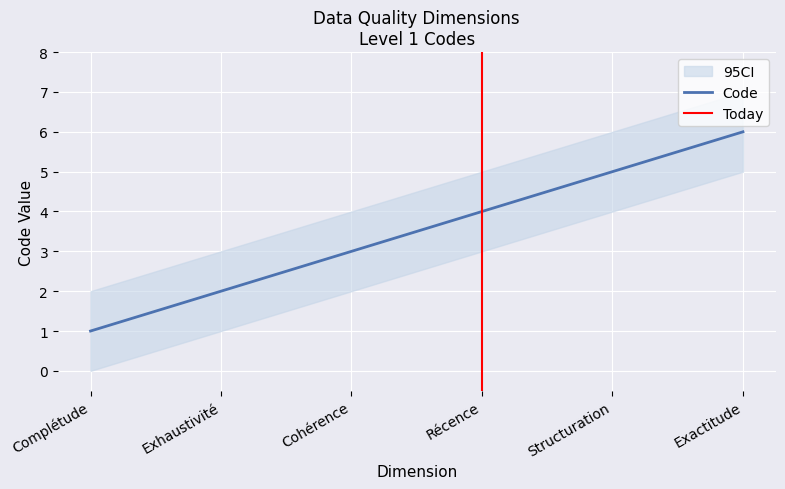

Reading left to right, extract all data points from this chart.

Code: Complétude=1	Exhaustivité=2	Cohérence=3	Récence=4	Structuration=5	Exactitude=6
Code_upper: Complétude=2	Exhaustivité=3	Cohérence=4	Récence=5	Structuration=6	Exactitude=7
Code_lower: Complétude=0	Exhaustivité=1	Cohérence=2	Récence=3	Structuration=4	Exactitude=5